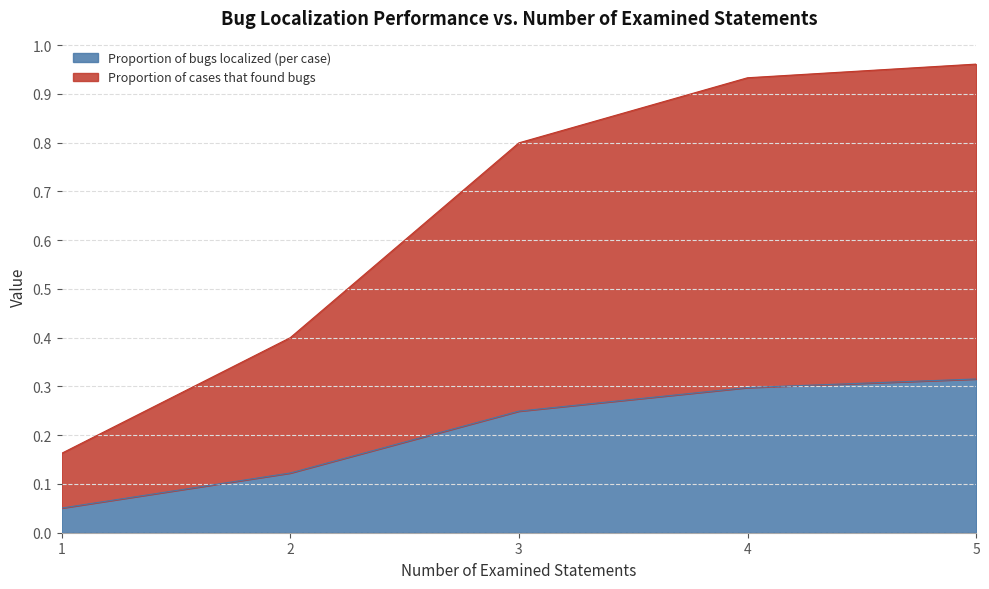

True or false: Proportion of bugs localized (per case) and Proportion of cases that found bugs cross at least once.

False